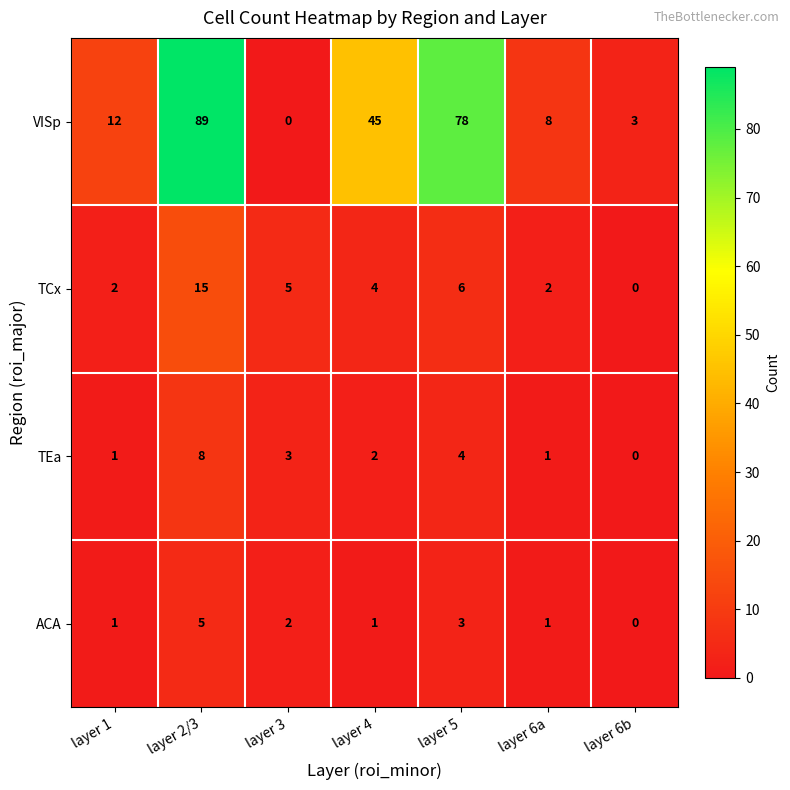

What is the difference between the maximum and minimum values in the ACA series?

5